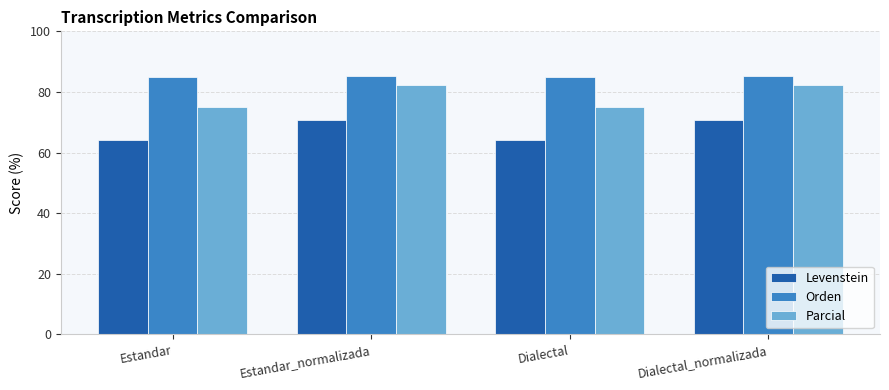

What is the sum of all Orden values?

340.2